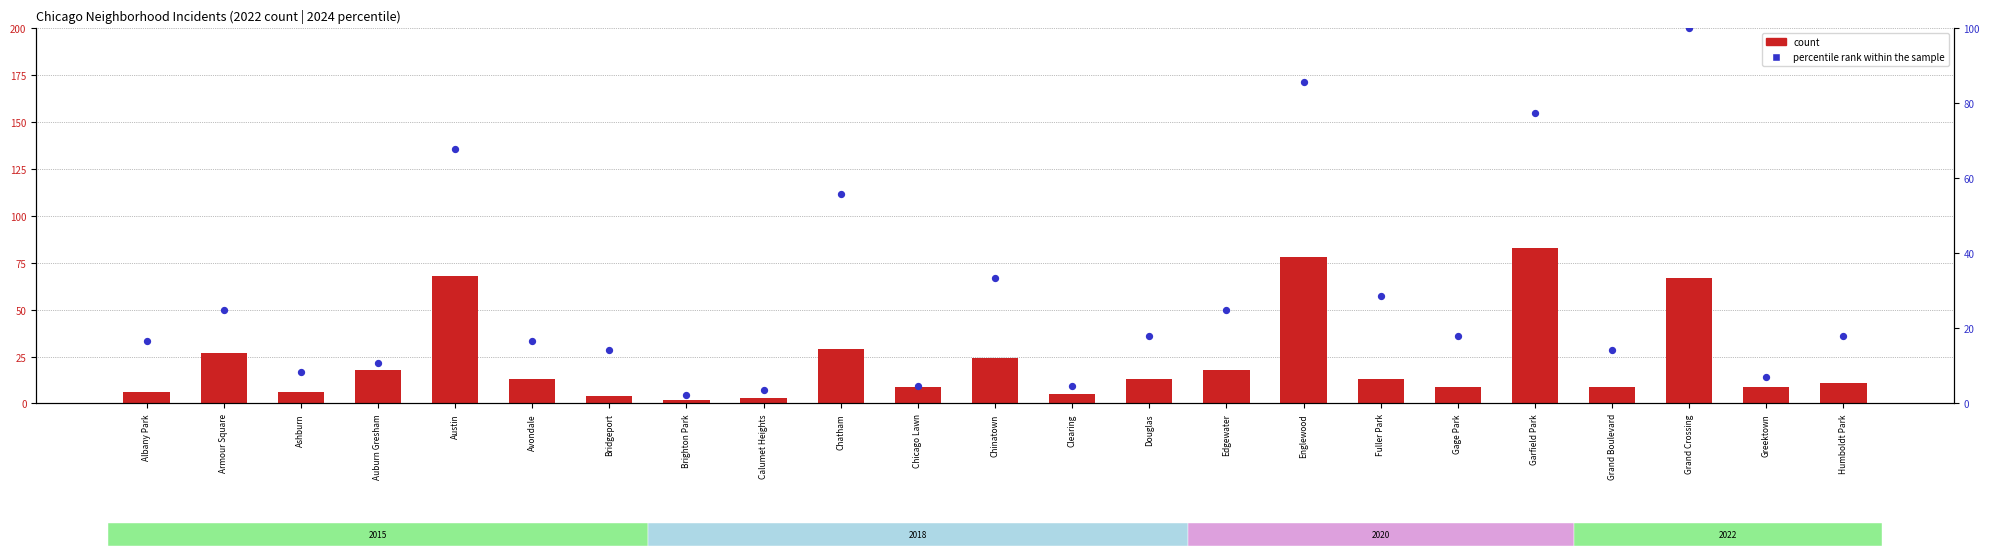

Which series has the largest total across all categories?

percentile rank within the sample